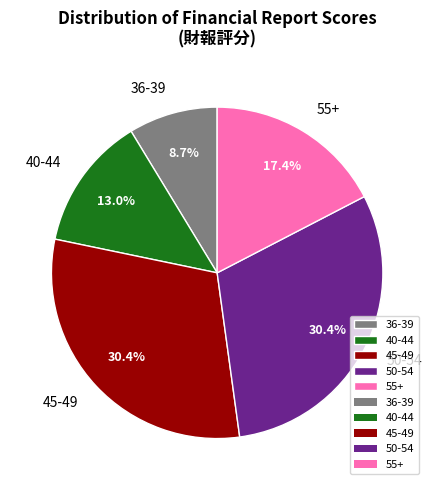

Combined, what portion of the pie is 36-39 and 50-54?

39.1%